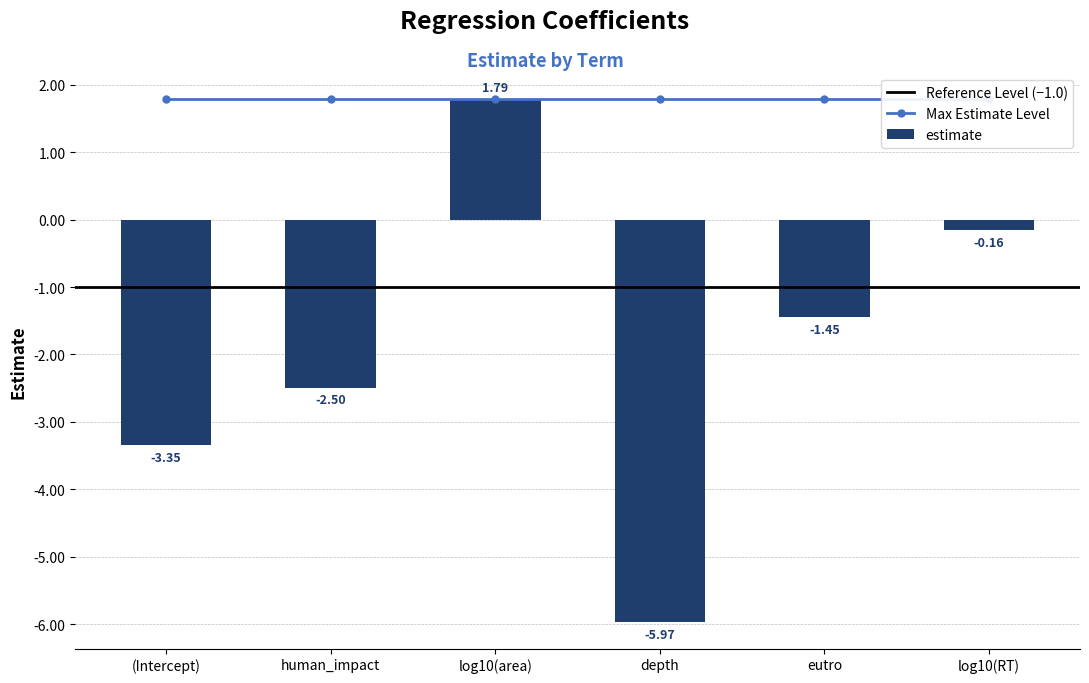

Which category has the highest value across all series?

log10(area)